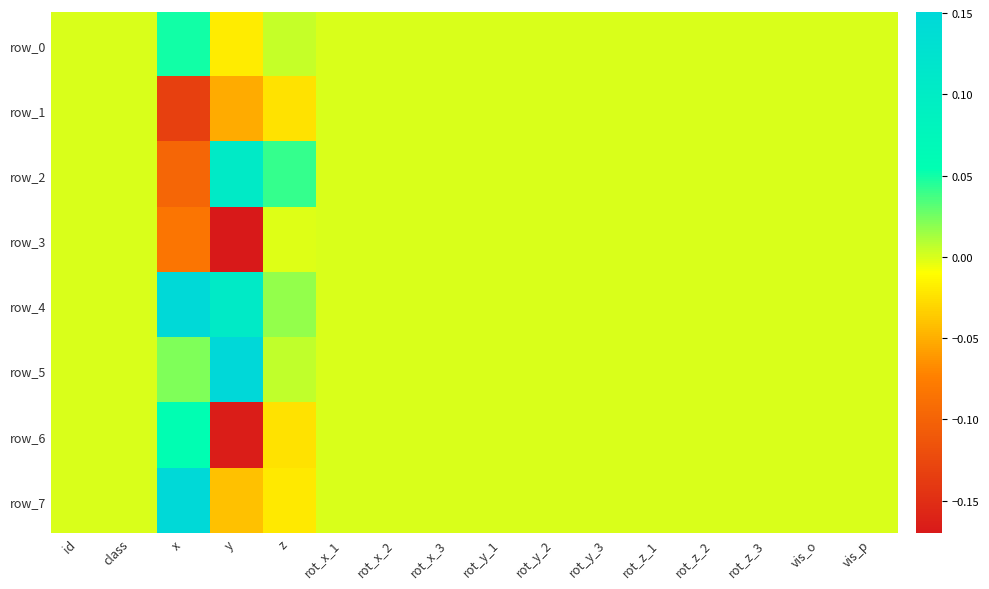

The row_5 series shows 0.0 at vis_p. True or false?

True